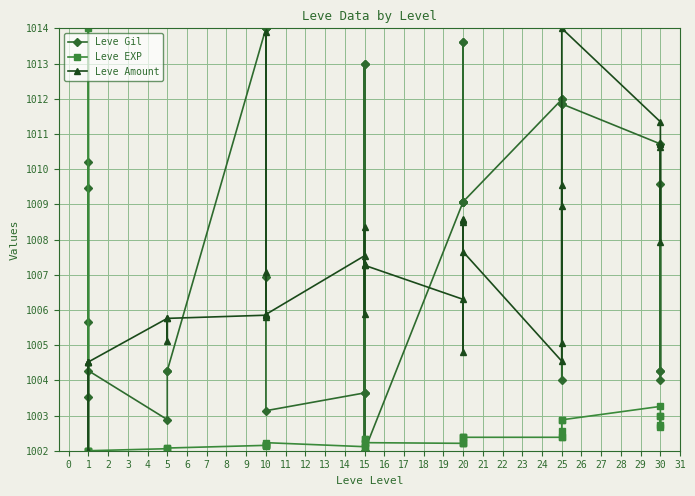

True or false: Leve Gil and Leve EXP intersect in this chart.

True